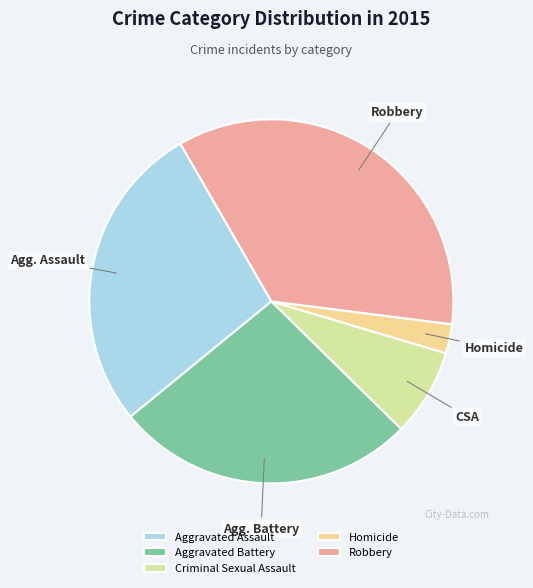

What is the ratio of the value at Aggravated Assault to the value at Robbery?

0.8